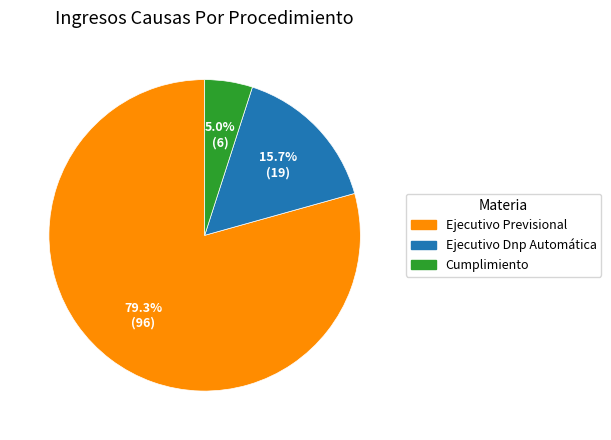

To the nearest percent, what is the difference between the Ejecutivo Dnp Automática and Ejecutivo Previsional slice percentages?

64%